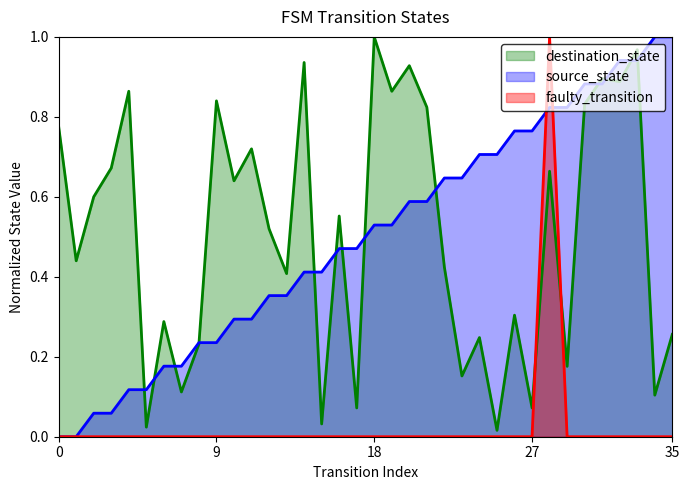

Between 0 and 35, which series saw the biggest shift?

source_state